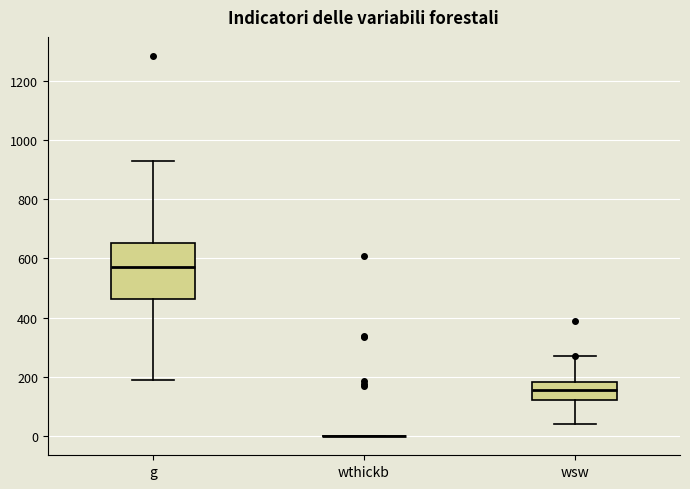

Which box is the tallest, from its lower edge to its upper edge?

g